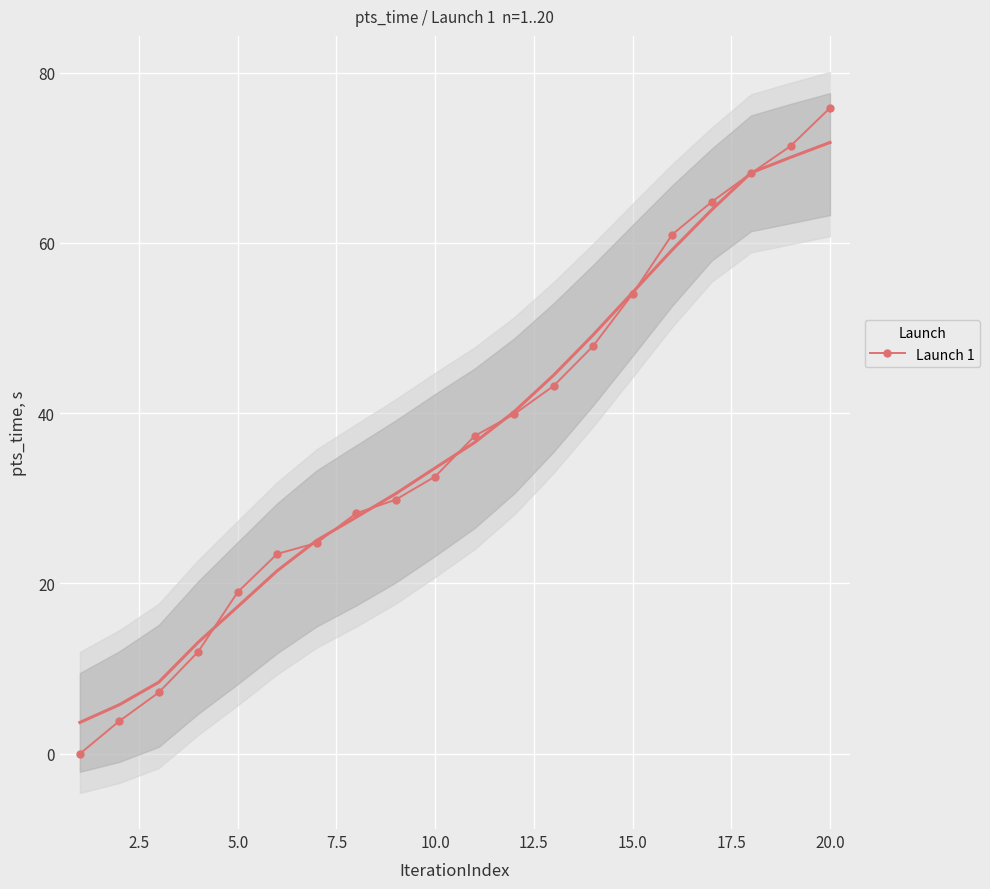

What is the difference between the second highest and second lowest values?

67.5